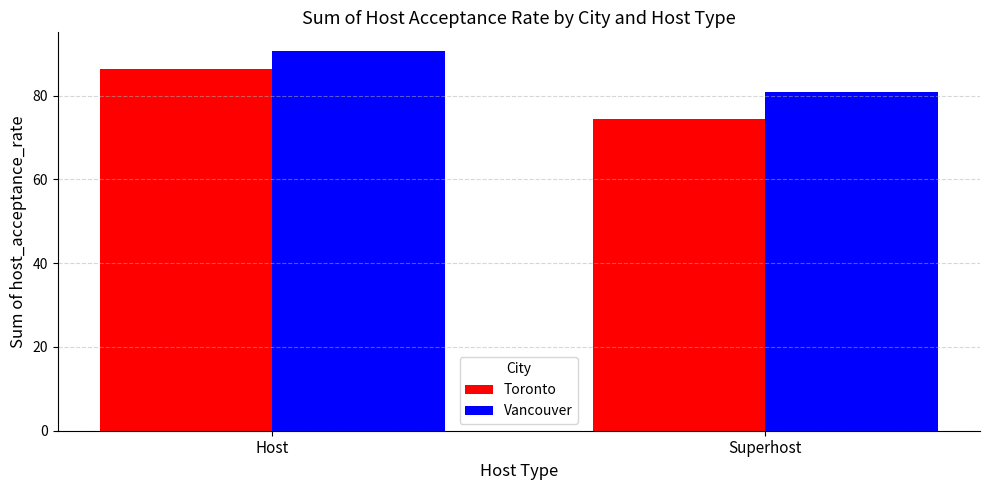

Which series has the widest spread of values?

Toronto